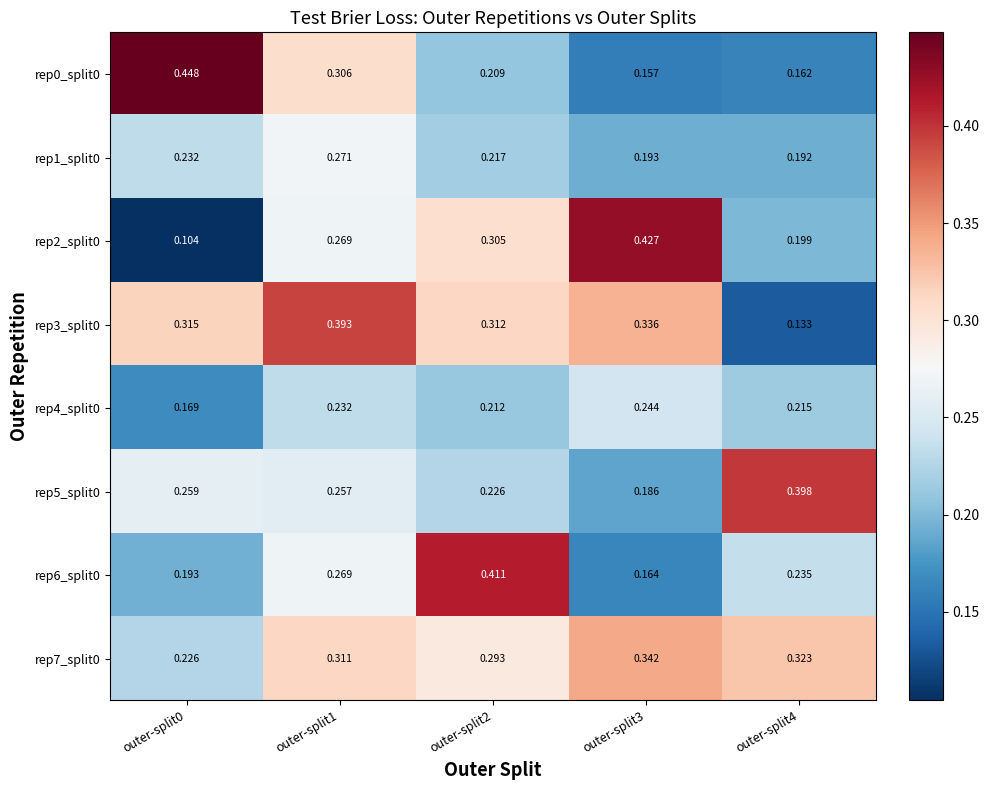

Is the value of rep6_split0 at outer-split2 greater than the value of rep3_split0 at outer-split1?

Yes